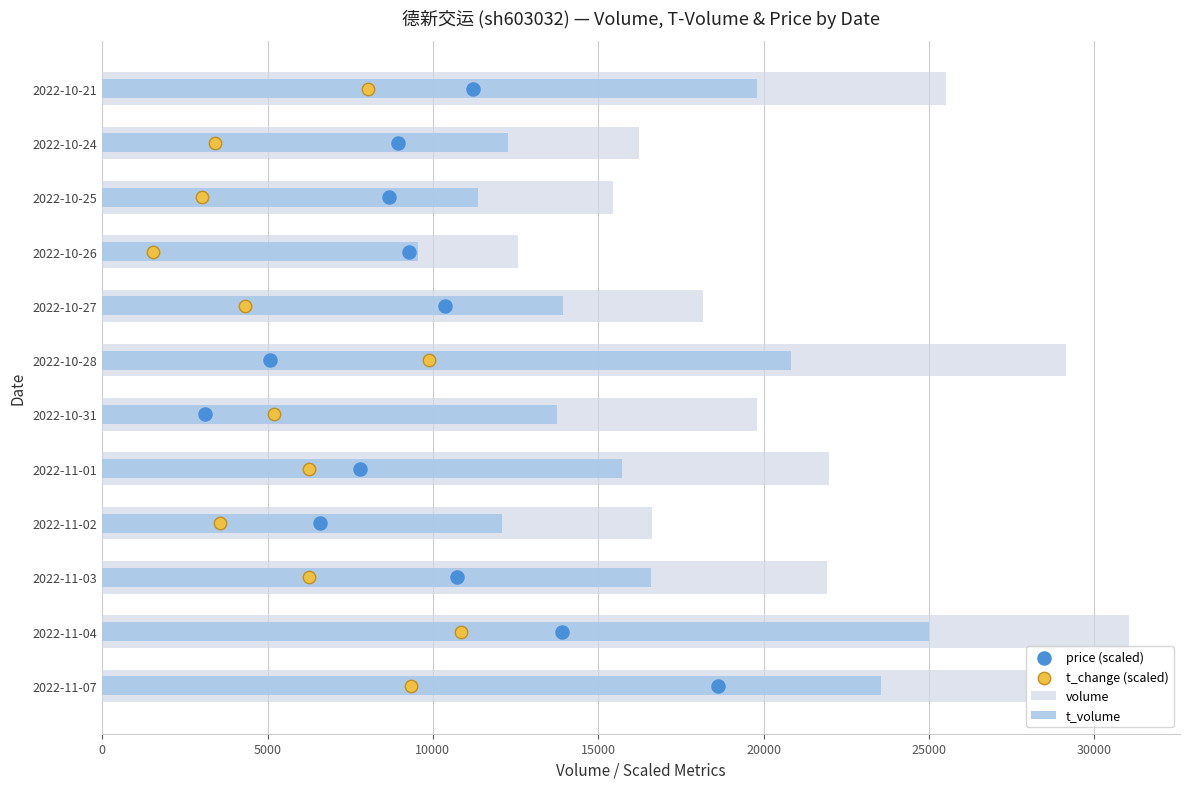

At how many categories does at least one series exceed 25079?

4